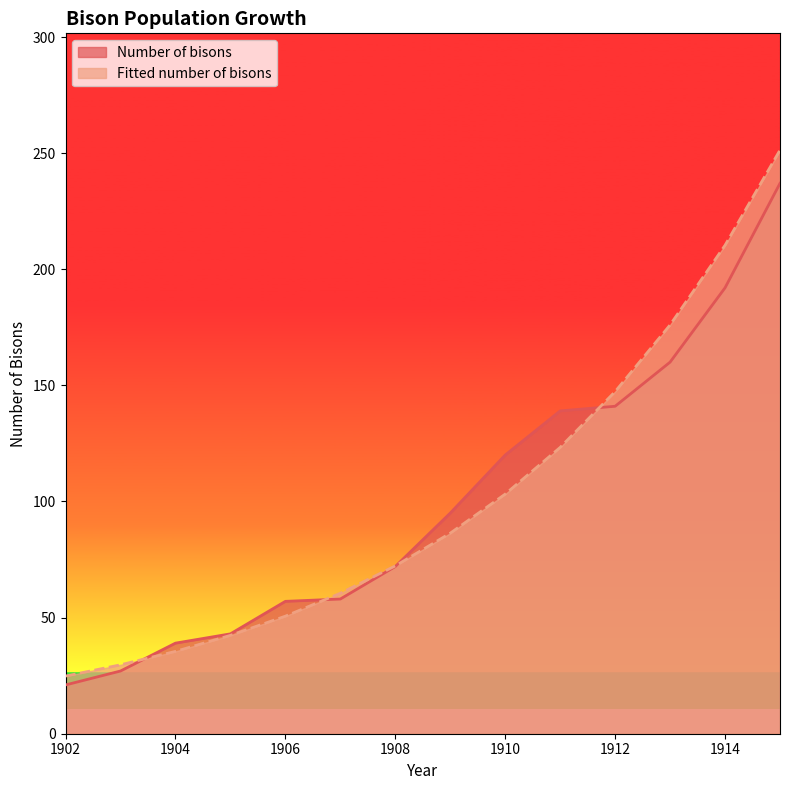

Is it true that Number of bisons equals 72.0 at 1908?

True